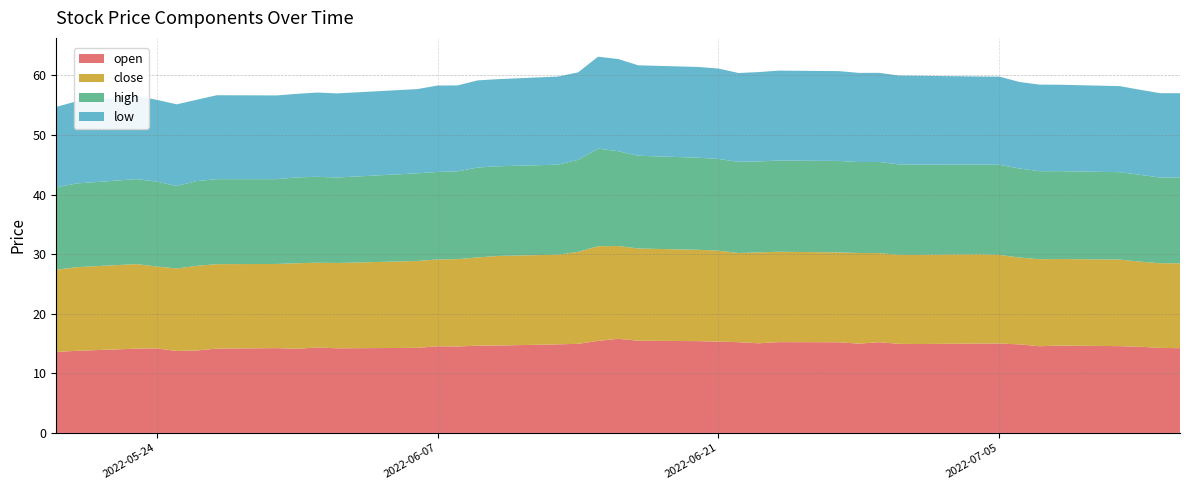

Reading left to right, list all the values displayed in this chart.

open: 2022-05-19=13.6	2022-05-20=13.8	2022-05-23=14.1	2022-05-24=14.2	2022-05-25=13.7	2022-05-26=13.8	2022-05-27=14.1	2022-05-30=14.2	2022-05-31=14.1	2022-06-01=14.3	2022-06-02=14.2	2022-06-06=14.3	2022-06-07=14.5	2022-06-08=14.5	2022-06-09=14.7	2022-06-10=14.7	2022-06-13=14.9	2022-06-14=14.9	2022-06-15=15.4	2022-06-16=15.8	2022-06-17=15.5	2022-06-20=15.4	2022-06-21=15.3	2022-06-22=15.2	2022-06-23=15.0	2022-06-24=15.2	2022-06-27=15.2	2022-06-28=15.0	2022-06-29=15.2	2022-06-30=14.9	2022-07-01=14.9	2022-07-04=15.0	2022-07-05=15.0	2022-07-06=14.9	2022-07-07=14.5	2022-07-08=14.7	2022-07-11=14.6	2022-07-12=14.5	2022-07-13=14.3	2022-07-14=14.2
close: 2022-05-19=13.8	2022-05-20=14.0	2022-05-23=14.2	2022-05-24=13.7	2022-05-25=13.8	2022-05-26=14.2	2022-05-27=14.2	2022-05-30=14.1	2022-05-31=14.4	2022-06-01=14.2	2022-06-02=14.3	2022-06-06=14.6	2022-06-07=14.6	2022-06-08=14.7	2022-06-09=14.8	2022-06-10=15.0	2022-06-13=15.0	2022-06-14=15.4	2022-06-15=15.9	2022-06-16=15.6	2022-06-17=15.5	2022-06-20=15.3	2022-06-21=15.3	2022-06-22=15.0	2022-06-23=15.2	2022-06-24=15.2	2022-06-27=15.1	2022-06-28=15.2	2022-06-29=14.9	2022-06-30=14.9	2022-07-01=15.0	2022-07-04=15.0	2022-07-05=14.9	2022-07-06=14.6	2022-07-07=14.6	2022-07-08=14.5	2022-07-11=14.5	2022-07-12=14.3	2022-07-13=14.2	2022-07-14=14.2
high: 2022-05-19=13.8	2022-05-20=14.0	2022-05-23=14.3	2022-05-24=14.3	2022-05-25=13.8	2022-05-26=14.2	2022-05-27=14.3	2022-05-30=14.2	2022-05-31=14.4	2022-06-01=14.4	2022-06-02=14.3	2022-06-06=14.7	2022-06-07=14.7	2022-06-08=14.7	2022-06-09=15.1	2022-06-10=15.1	2022-06-13=15.1	2022-06-14=15.4	2022-06-15=16.4	2022-06-16=15.9	2022-06-17=15.6	2022-06-20=15.4	2022-06-21=15.4	2022-06-22=15.3	2022-06-23=15.3	2022-06-24=15.3	2022-06-27=15.3	2022-06-28=15.3	2022-06-29=15.3	2022-06-30=15.2	2022-07-01=15.1	2022-07-04=15.1	2022-07-05=15.1	2022-07-06=14.9	2022-07-07=14.8	2022-07-08=14.7	2022-07-11=14.7	2022-07-12=14.6	2022-07-13=14.4	2022-07-14=14.4
low: 2022-05-19=13.5	2022-05-20=13.8	2022-05-23=14.0	2022-05-24=13.7	2022-05-25=13.7	2022-05-26=13.6	2022-05-27=14.1	2022-05-30=14.0	2022-05-31=14.0	2022-06-01=14.1	2022-06-02=14.1	2022-06-06=14.1	2022-06-07=14.5	2022-06-08=14.4	2022-06-09=14.6	2022-06-10=14.6	2022-06-13=14.8	2022-06-14=14.7	2022-06-15=15.4	2022-06-16=15.5	2022-06-17=15.2	2022-06-20=15.2	2022-06-21=15.2	2022-06-22=14.9	2022-06-23=15.0	2022-06-24=15.1	2022-06-27=15.1	2022-06-28=15.0	2022-06-29=14.9	2022-06-30=14.9	2022-07-01=14.9	2022-07-04=14.8	2022-07-05=14.8	2022-07-06=14.5	2022-07-07=14.5	2022-07-08=14.5	2022-07-11=14.4	2022-07-12=14.3	2022-07-13=14.1	2022-07-14=14.2